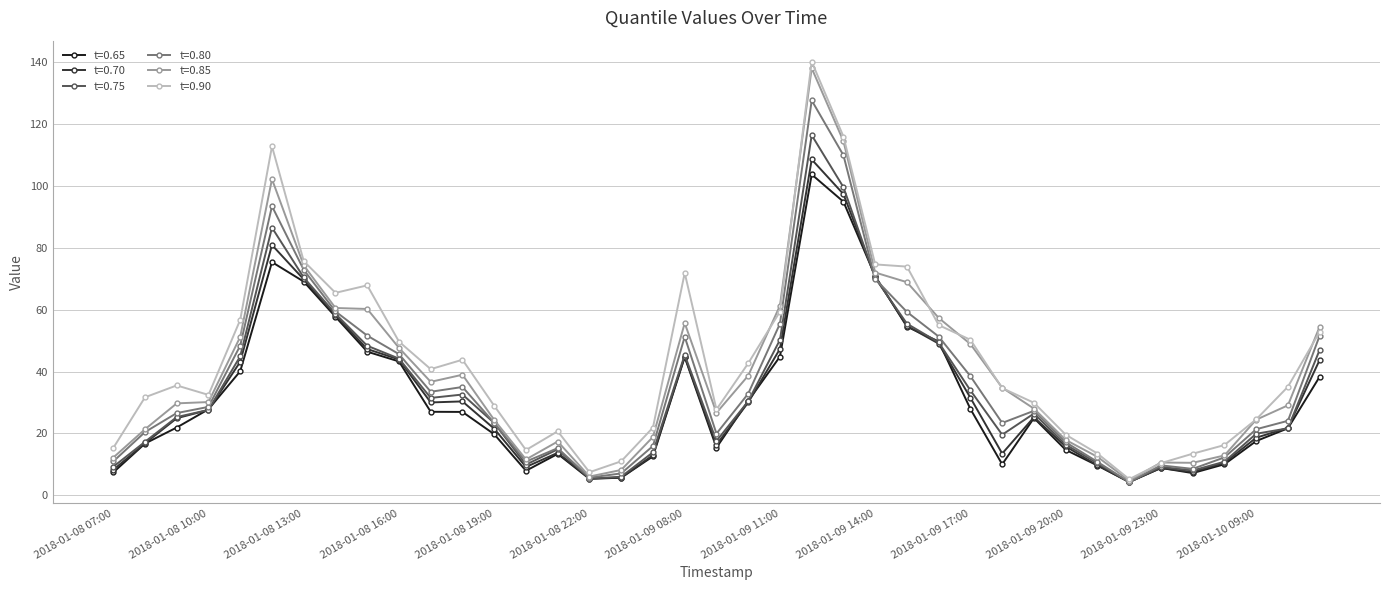

True or false: t=0.80 has more than 0 interior local peaks.

True